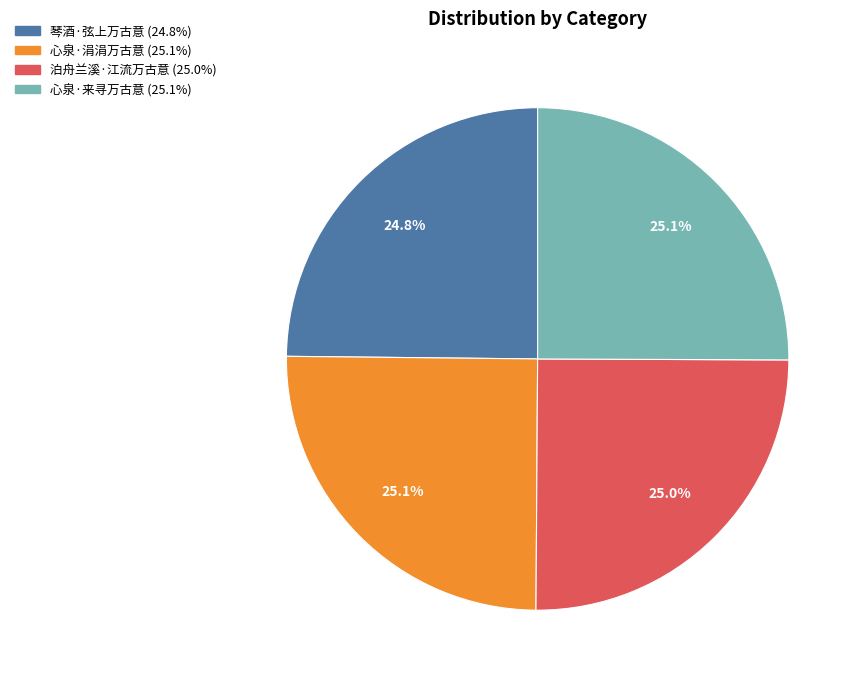

Does 琴酒·弦上万古意 account for over 50% of the chart?

No